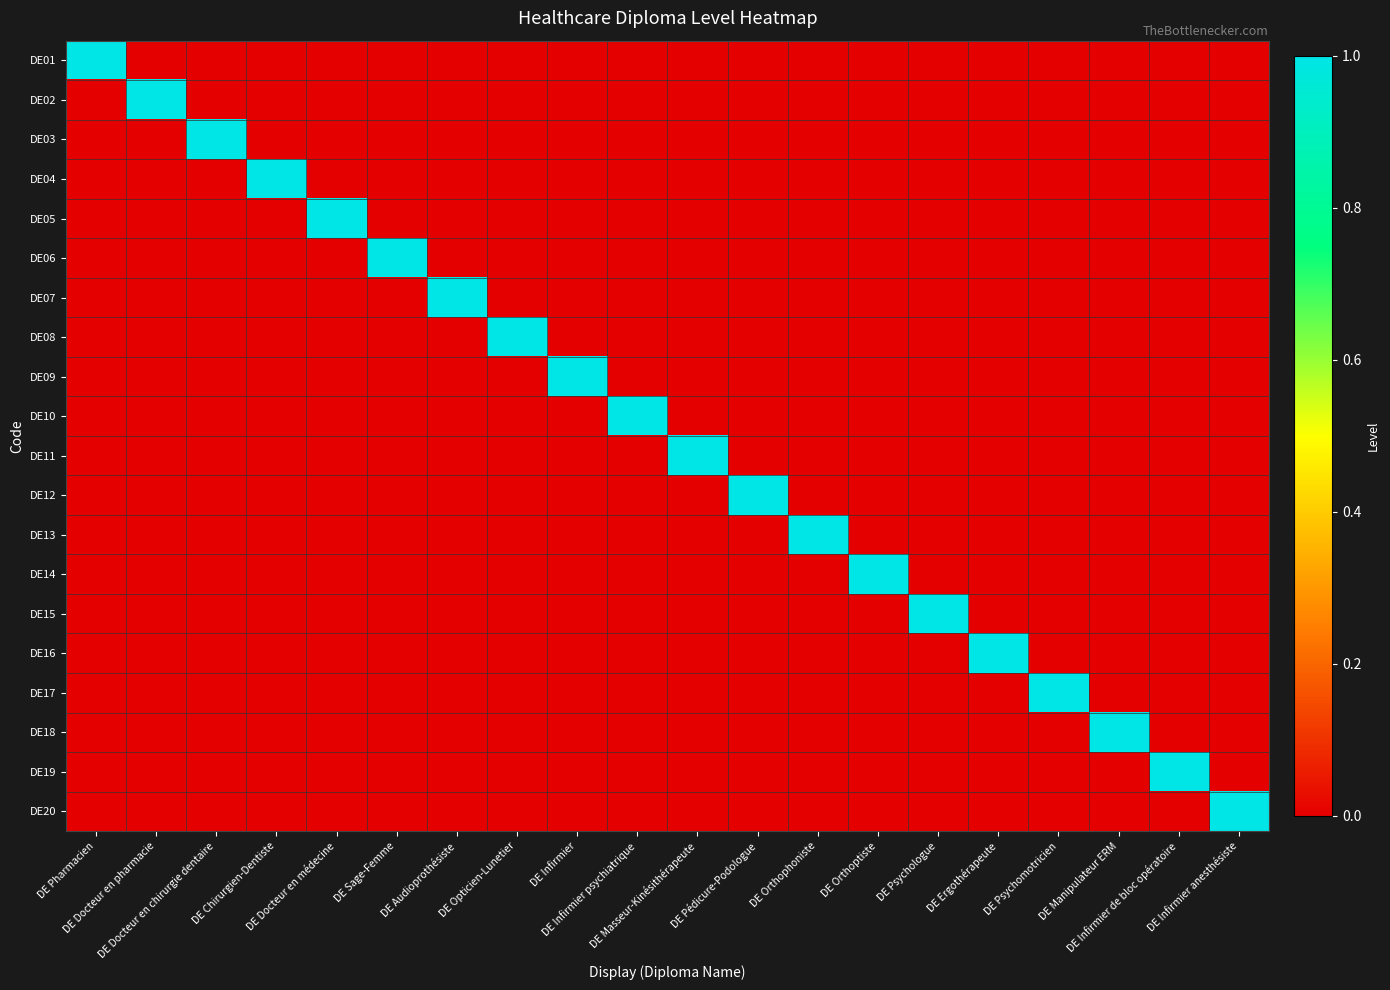

Reading left to right, transcribe all the data shown in this chart.

DE01: DE Pharmacien=1	DE Docteur en pharmacie=0	DE Docteur en chirurgie dentaire=0	DE Chirurgien-Dentiste=0	DE Docteur en médecine=0	DE Sage-Femme=0	DE Audioprothésiste=0	DE Opticien-Lunetier=0	DE Infirmier=0	DE Infirmier psychiatrique=0	DE Masseur-Kinésithérapeute=0	DE Pédicure-Podologue=0	DE Orthophoniste=0	DE Orthoptiste=0	DE Psychologue=0	DE Ergothérapeute=0	DE Psychomotricien=0	DE Manipulateur ERM=0	DE Infirmier de bloc opératoire=0	DE Infirmier anesthésiste=0
DE02: DE Pharmacien=0	DE Docteur en pharmacie=1	DE Docteur en chirurgie dentaire=0	DE Chirurgien-Dentiste=0	DE Docteur en médecine=0	DE Sage-Femme=0	DE Audioprothésiste=0	DE Opticien-Lunetier=0	DE Infirmier=0	DE Infirmier psychiatrique=0	DE Masseur-Kinésithérapeute=0	DE Pédicure-Podologue=0	DE Orthophoniste=0	DE Orthoptiste=0	DE Psychologue=0	DE Ergothérapeute=0	DE Psychomotricien=0	DE Manipulateur ERM=0	DE Infirmier de bloc opératoire=0	DE Infirmier anesthésiste=0
DE03: DE Pharmacien=0	DE Docteur en pharmacie=0	DE Docteur en chirurgie dentaire=1	DE Chirurgien-Dentiste=0	DE Docteur en médecine=0	DE Sage-Femme=0	DE Audioprothésiste=0	DE Opticien-Lunetier=0	DE Infirmier=0	DE Infirmier psychiatrique=0	DE Masseur-Kinésithérapeute=0	DE Pédicure-Podologue=0	DE Orthophoniste=0	DE Orthoptiste=0	DE Psychologue=0	DE Ergothérapeute=0	DE Psychomotricien=0	DE Manipulateur ERM=0	DE Infirmier de bloc opératoire=0	DE Infirmier anesthésiste=0
DE04: DE Pharmacien=0	DE Docteur en pharmacie=0	DE Docteur en chirurgie dentaire=0	DE Chirurgien-Dentiste=1	DE Docteur en médecine=0	DE Sage-Femme=0	DE Audioprothésiste=0	DE Opticien-Lunetier=0	DE Infirmier=0	DE Infirmier psychiatrique=0	DE Masseur-Kinésithérapeute=0	DE Pédicure-Podologue=0	DE Orthophoniste=0	DE Orthoptiste=0	DE Psychologue=0	DE Ergothérapeute=0	DE Psychomotricien=0	DE Manipulateur ERM=0	DE Infirmier de bloc opératoire=0	DE Infirmier anesthésiste=0
DE05: DE Pharmacien=0	DE Docteur en pharmacie=0	DE Docteur en chirurgie dentaire=0	DE Chirurgien-Dentiste=0	DE Docteur en médecine=1	DE Sage-Femme=0	DE Audioprothésiste=0	DE Opticien-Lunetier=0	DE Infirmier=0	DE Infirmier psychiatrique=0	DE Masseur-Kinésithérapeute=0	DE Pédicure-Podologue=0	DE Orthophoniste=0	DE Orthoptiste=0	DE Psychologue=0	DE Ergothérapeute=0	DE Psychomotricien=0	DE Manipulateur ERM=0	DE Infirmier de bloc opératoire=0	DE Infirmier anesthésiste=0
DE06: DE Pharmacien=0	DE Docteur en pharmacie=0	DE Docteur en chirurgie dentaire=0	DE Chirurgien-Dentiste=0	DE Docteur en médecine=0	DE Sage-Femme=1	DE Audioprothésiste=0	DE Opticien-Lunetier=0	DE Infirmier=0	DE Infirmier psychiatrique=0	DE Masseur-Kinésithérapeute=0	DE Pédicure-Podologue=0	DE Orthophoniste=0	DE Orthoptiste=0	DE Psychologue=0	DE Ergothérapeute=0	DE Psychomotricien=0	DE Manipulateur ERM=0	DE Infirmier de bloc opératoire=0	DE Infirmier anesthésiste=0
DE07: DE Pharmacien=0	DE Docteur en pharmacie=0	DE Docteur en chirurgie dentaire=0	DE Chirurgien-Dentiste=0	DE Docteur en médecine=0	DE Sage-Femme=0	DE Audioprothésiste=1	DE Opticien-Lunetier=0	DE Infirmier=0	DE Infirmier psychiatrique=0	DE Masseur-Kinésithérapeute=0	DE Pédicure-Podologue=0	DE Orthophoniste=0	DE Orthoptiste=0	DE Psychologue=0	DE Ergothérapeute=0	DE Psychomotricien=0	DE Manipulateur ERM=0	DE Infirmier de bloc opératoire=0	DE Infirmier anesthésiste=0
DE08: DE Pharmacien=0	DE Docteur en pharmacie=0	DE Docteur en chirurgie dentaire=0	DE Chirurgien-Dentiste=0	DE Docteur en médecine=0	DE Sage-Femme=0	DE Audioprothésiste=0	DE Opticien-Lunetier=1	DE Infirmier=0	DE Infirmier psychiatrique=0	DE Masseur-Kinésithérapeute=0	DE Pédicure-Podologue=0	DE Orthophoniste=0	DE Orthoptiste=0	DE Psychologue=0	DE Ergothérapeute=0	DE Psychomotricien=0	DE Manipulateur ERM=0	DE Infirmier de bloc opératoire=0	DE Infirmier anesthésiste=0
DE09: DE Pharmacien=0	DE Docteur en pharmacie=0	DE Docteur en chirurgie dentaire=0	DE Chirurgien-Dentiste=0	DE Docteur en médecine=0	DE Sage-Femme=0	DE Audioprothésiste=0	DE Opticien-Lunetier=0	DE Infirmier=1	DE Infirmier psychiatrique=0	DE Masseur-Kinésithérapeute=0	DE Pédicure-Podologue=0	DE Orthophoniste=0	DE Orthoptiste=0	DE Psychologue=0	DE Ergothérapeute=0	DE Psychomotricien=0	DE Manipulateur ERM=0	DE Infirmier de bloc opératoire=0	DE Infirmier anesthésiste=0
DE10: DE Pharmacien=0	DE Docteur en pharmacie=0	DE Docteur en chirurgie dentaire=0	DE Chirurgien-Dentiste=0	DE Docteur en médecine=0	DE Sage-Femme=0	DE Audioprothésiste=0	DE Opticien-Lunetier=0	DE Infirmier=0	DE Infirmier psychiatrique=1	DE Masseur-Kinésithérapeute=0	DE Pédicure-Podologue=0	DE Orthophoniste=0	DE Orthoptiste=0	DE Psychologue=0	DE Ergothérapeute=0	DE Psychomotricien=0	DE Manipulateur ERM=0	DE Infirmier de bloc opératoire=0	DE Infirmier anesthésiste=0
DE11: DE Pharmacien=0	DE Docteur en pharmacie=0	DE Docteur en chirurgie dentaire=0	DE Chirurgien-Dentiste=0	DE Docteur en médecine=0	DE Sage-Femme=0	DE Audioprothésiste=0	DE Opticien-Lunetier=0	DE Infirmier=0	DE Infirmier psychiatrique=0	DE Masseur-Kinésithérapeute=1	DE Pédicure-Podologue=0	DE Orthophoniste=0	DE Orthoptiste=0	DE Psychologue=0	DE Ergothérapeute=0	DE Psychomotricien=0	DE Manipulateur ERM=0	DE Infirmier de bloc opératoire=0	DE Infirmier anesthésiste=0
DE12: DE Pharmacien=0	DE Docteur en pharmacie=0	DE Docteur en chirurgie dentaire=0	DE Chirurgien-Dentiste=0	DE Docteur en médecine=0	DE Sage-Femme=0	DE Audioprothésiste=0	DE Opticien-Lunetier=0	DE Infirmier=0	DE Infirmier psychiatrique=0	DE Masseur-Kinésithérapeute=0	DE Pédicure-Podologue=1	DE Orthophoniste=0	DE Orthoptiste=0	DE Psychologue=0	DE Ergothérapeute=0	DE Psychomotricien=0	DE Manipulateur ERM=0	DE Infirmier de bloc opératoire=0	DE Infirmier anesthésiste=0
DE13: DE Pharmacien=0	DE Docteur en pharmacie=0	DE Docteur en chirurgie dentaire=0	DE Chirurgien-Dentiste=0	DE Docteur en médecine=0	DE Sage-Femme=0	DE Audioprothésiste=0	DE Opticien-Lunetier=0	DE Infirmier=0	DE Infirmier psychiatrique=0	DE Masseur-Kinésithérapeute=0	DE Pédicure-Podologue=0	DE Orthophoniste=1	DE Orthoptiste=0	DE Psychologue=0	DE Ergothérapeute=0	DE Psychomotricien=0	DE Manipulateur ERM=0	DE Infirmier de bloc opératoire=0	DE Infirmier anesthésiste=0
DE14: DE Pharmacien=0	DE Docteur en pharmacie=0	DE Docteur en chirurgie dentaire=0	DE Chirurgien-Dentiste=0	DE Docteur en médecine=0	DE Sage-Femme=0	DE Audioprothésiste=0	DE Opticien-Lunetier=0	DE Infirmier=0	DE Infirmier psychiatrique=0	DE Masseur-Kinésithérapeute=0	DE Pédicure-Podologue=0	DE Orthophoniste=0	DE Orthoptiste=1	DE Psychologue=0	DE Ergothérapeute=0	DE Psychomotricien=0	DE Manipulateur ERM=0	DE Infirmier de bloc opératoire=0	DE Infirmier anesthésiste=0
DE15: DE Pharmacien=0	DE Docteur en pharmacie=0	DE Docteur en chirurgie dentaire=0	DE Chirurgien-Dentiste=0	DE Docteur en médecine=0	DE Sage-Femme=0	DE Audioprothésiste=0	DE Opticien-Lunetier=0	DE Infirmier=0	DE Infirmier psychiatrique=0	DE Masseur-Kinésithérapeute=0	DE Pédicure-Podologue=0	DE Orthophoniste=0	DE Orthoptiste=0	DE Psychologue=1	DE Ergothérapeute=0	DE Psychomotricien=0	DE Manipulateur ERM=0	DE Infirmier de bloc opératoire=0	DE Infirmier anesthésiste=0
DE16: DE Pharmacien=0	DE Docteur en pharmacie=0	DE Docteur en chirurgie dentaire=0	DE Chirurgien-Dentiste=0	DE Docteur en médecine=0	DE Sage-Femme=0	DE Audioprothésiste=0	DE Opticien-Lunetier=0	DE Infirmier=0	DE Infirmier psychiatrique=0	DE Masseur-Kinésithérapeute=0	DE Pédicure-Podologue=0	DE Orthophoniste=0	DE Orthoptiste=0	DE Psychologue=0	DE Ergothérapeute=1	DE Psychomotricien=0	DE Manipulateur ERM=0	DE Infirmier de bloc opératoire=0	DE Infirmier anesthésiste=0
DE17: DE Pharmacien=0	DE Docteur en pharmacie=0	DE Docteur en chirurgie dentaire=0	DE Chirurgien-Dentiste=0	DE Docteur en médecine=0	DE Sage-Femme=0	DE Audioprothésiste=0	DE Opticien-Lunetier=0	DE Infirmier=0	DE Infirmier psychiatrique=0	DE Masseur-Kinésithérapeute=0	DE Pédicure-Podologue=0	DE Orthophoniste=0	DE Orthoptiste=0	DE Psychologue=0	DE Ergothérapeute=0	DE Psychomotricien=1	DE Manipulateur ERM=0	DE Infirmier de bloc opératoire=0	DE Infirmier anesthésiste=0
DE18: DE Pharmacien=0	DE Docteur en pharmacie=0	DE Docteur en chirurgie dentaire=0	DE Chirurgien-Dentiste=0	DE Docteur en médecine=0	DE Sage-Femme=0	DE Audioprothésiste=0	DE Opticien-Lunetier=0	DE Infirmier=0	DE Infirmier psychiatrique=0	DE Masseur-Kinésithérapeute=0	DE Pédicure-Podologue=0	DE Orthophoniste=0	DE Orthoptiste=0	DE Psychologue=0	DE Ergothérapeute=0	DE Psychomotricien=0	DE Manipulateur ERM=1	DE Infirmier de bloc opératoire=0	DE Infirmier anesthésiste=0
DE19: DE Pharmacien=0	DE Docteur en pharmacie=0	DE Docteur en chirurgie dentaire=0	DE Chirurgien-Dentiste=0	DE Docteur en médecine=0	DE Sage-Femme=0	DE Audioprothésiste=0	DE Opticien-Lunetier=0	DE Infirmier=0	DE Infirmier psychiatrique=0	DE Masseur-Kinésithérapeute=0	DE Pédicure-Podologue=0	DE Orthophoniste=0	DE Orthoptiste=0	DE Psychologue=0	DE Ergothérapeute=0	DE Psychomotricien=0	DE Manipulateur ERM=0	DE Infirmier de bloc opératoire=1	DE Infirmier anesthésiste=0
DE20: DE Pharmacien=0	DE Docteur en pharmacie=0	DE Docteur en chirurgie dentaire=0	DE Chirurgien-Dentiste=0	DE Docteur en médecine=0	DE Sage-Femme=0	DE Audioprothésiste=0	DE Opticien-Lunetier=0	DE Infirmier=0	DE Infirmier psychiatrique=0	DE Masseur-Kinésithérapeute=0	DE Pédicure-Podologue=0	DE Orthophoniste=0	DE Orthoptiste=0	DE Psychologue=0	DE Ergothérapeute=0	DE Psychomotricien=0	DE Manipulateur ERM=0	DE Infirmier de bloc opératoire=0	DE Infirmier anesthésiste=1